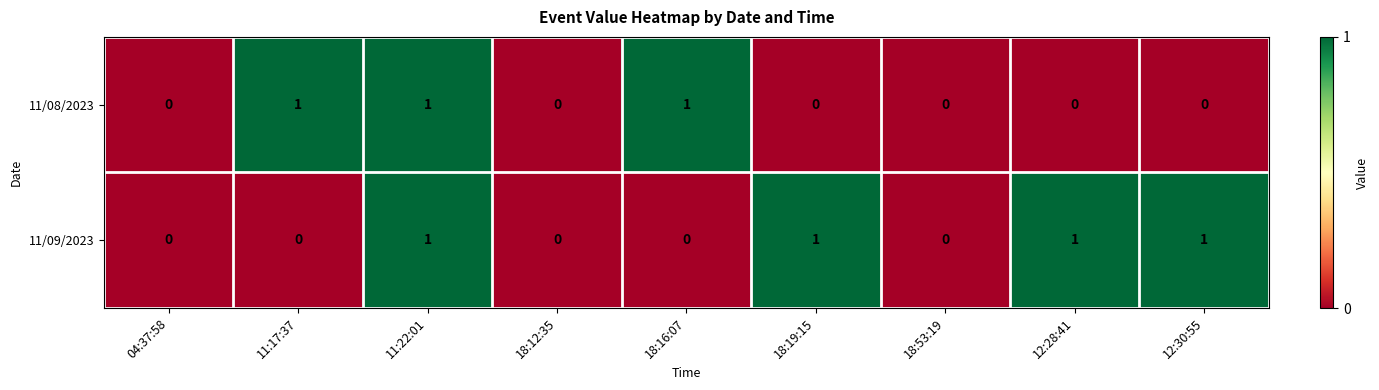

Reading left to right, transcribe all the data shown in this chart.

11/08/2023: 04:37:58=0	11:17:37=1	11:22:01=1	18:12:35=0	18:16:07=1	18:19:15=0	18:53:19=0	12:28:41=0	12:30:55=0
11/09/2023: 04:37:58=0	11:17:37=0	11:22:01=1	18:12:35=0	18:16:07=0	18:19:15=1	18:53:19=0	12:28:41=1	12:30:55=1